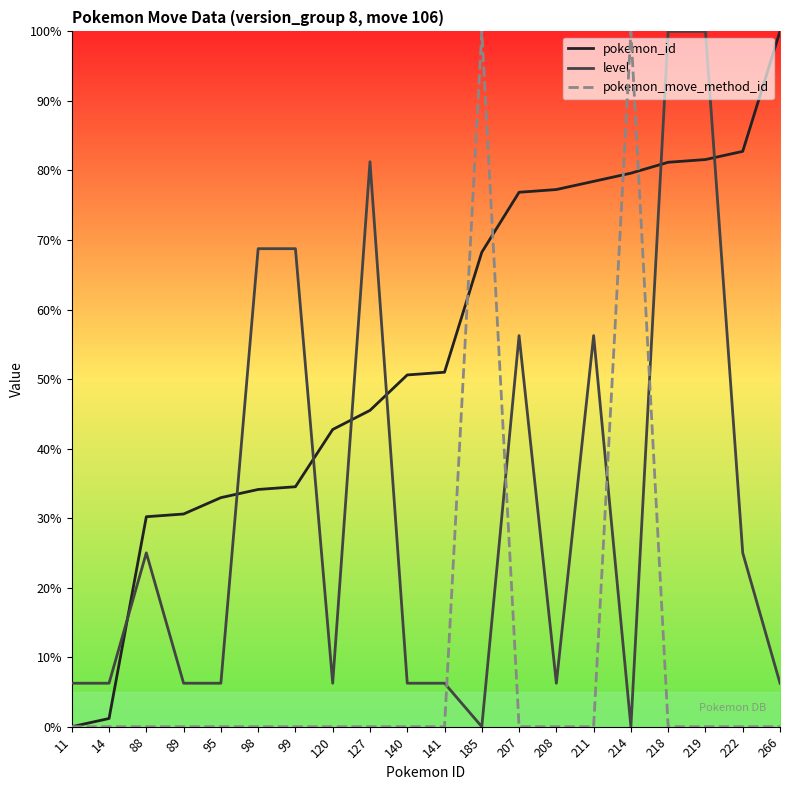

Which series has the largest range (max minus min)?

pokemon_id